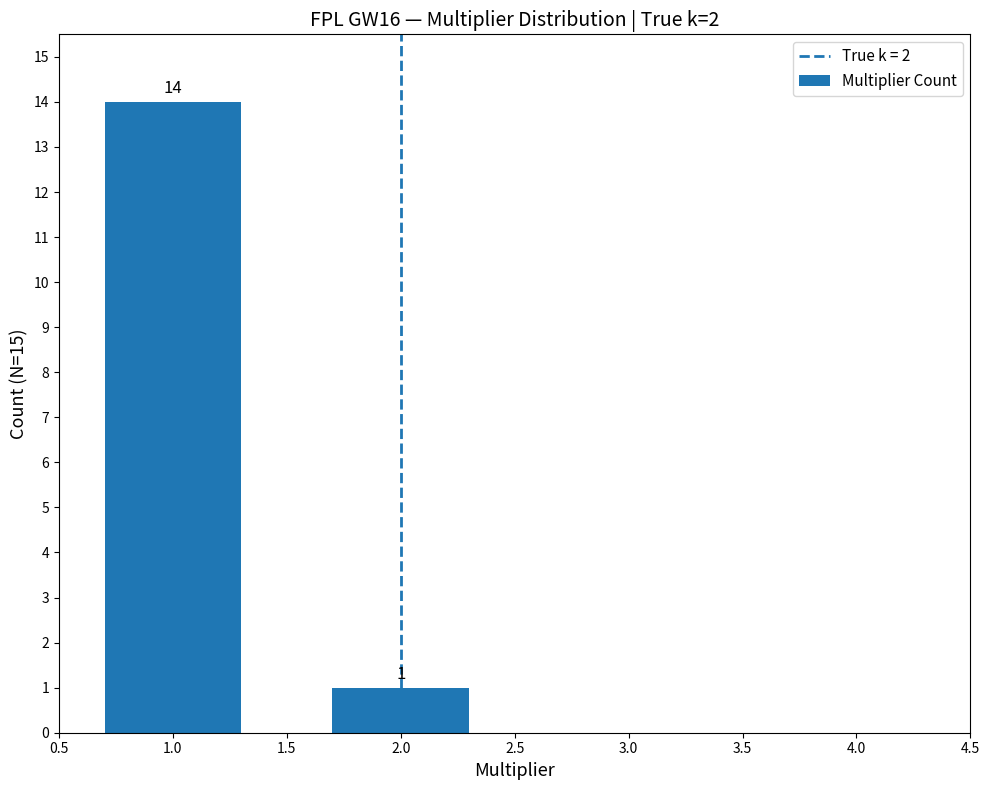

How many bars are there in total?

2